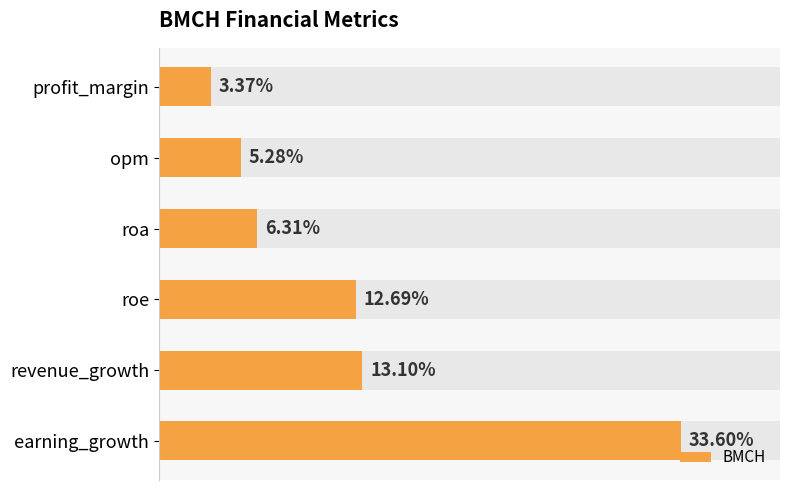

What is the change in value from 5 to 10?

+1.0